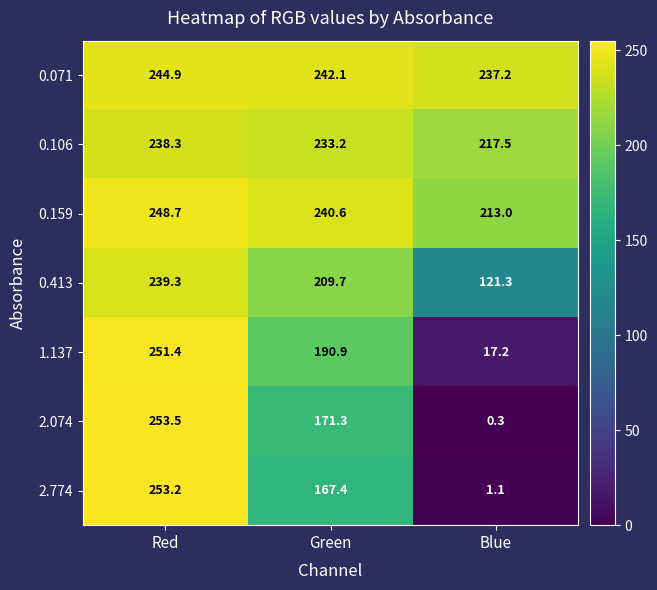

Is the value of 2.774 at Blue greater than the value of 1.137 at Green?

No